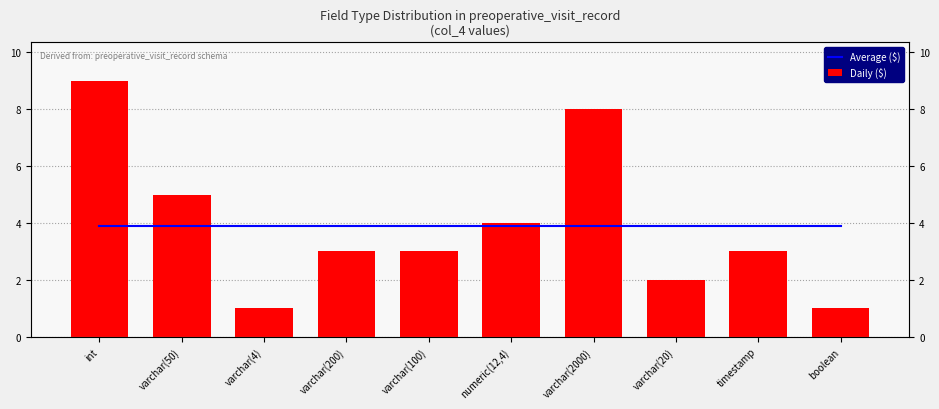

What is the approximate value of Daily ($) at varchar(20)?

2.0